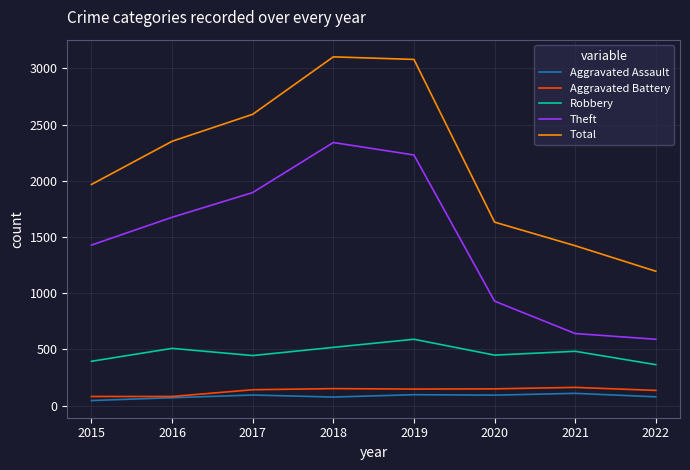

Which series has the largest total across all categories?

Total